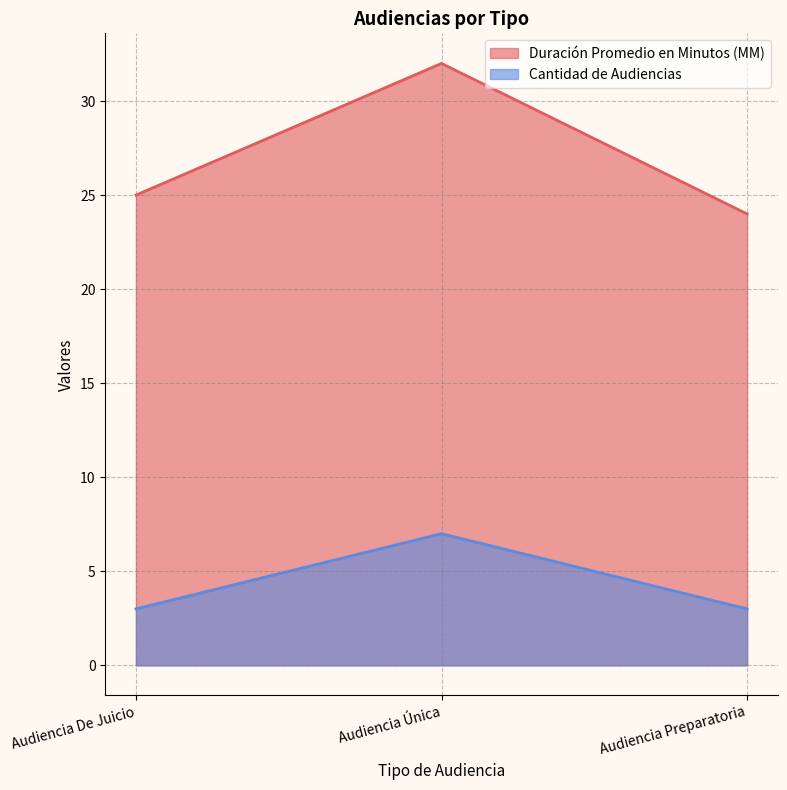

The value of Duración Promedio en Minutos (MM) at Audiencia Preparatoria is 24. True or false?

True